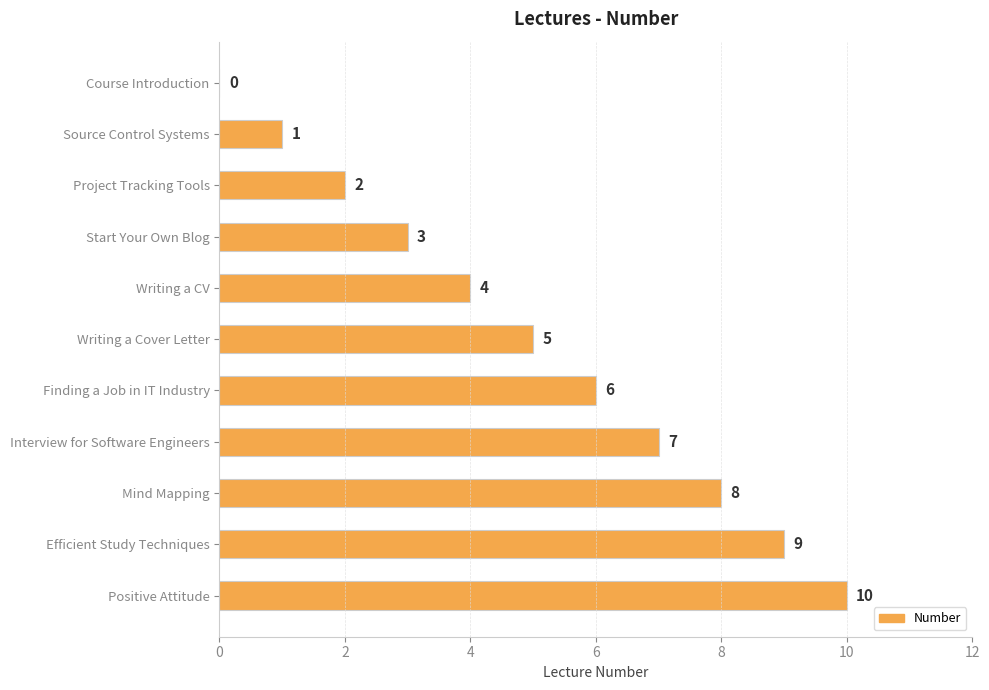

What is the greatest value displayed?

10